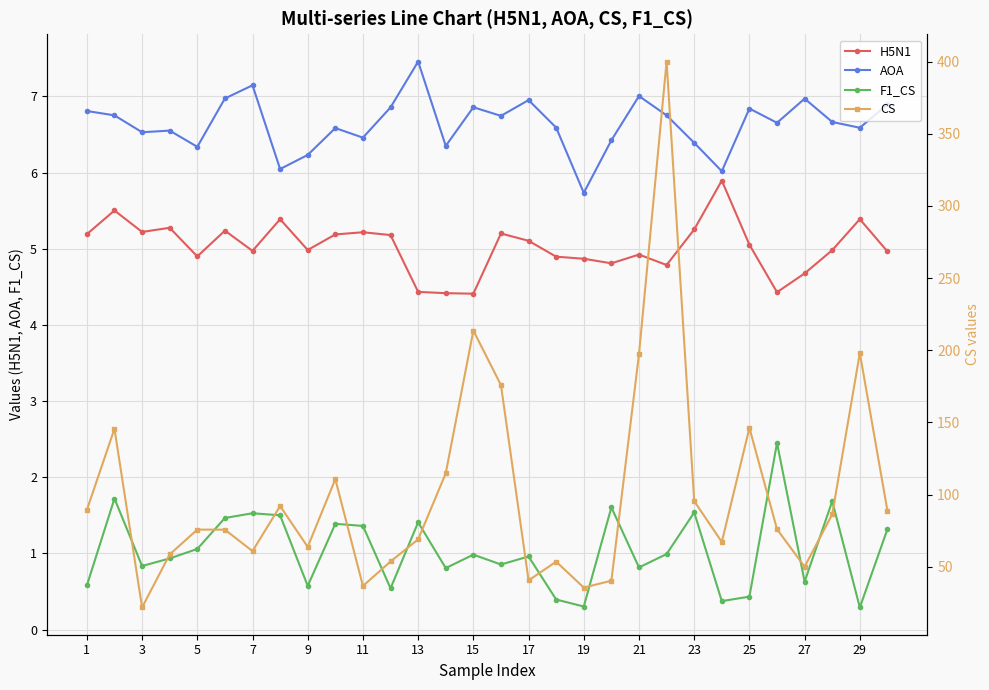

True or false: H5N1 and AOA cross at least once.

False